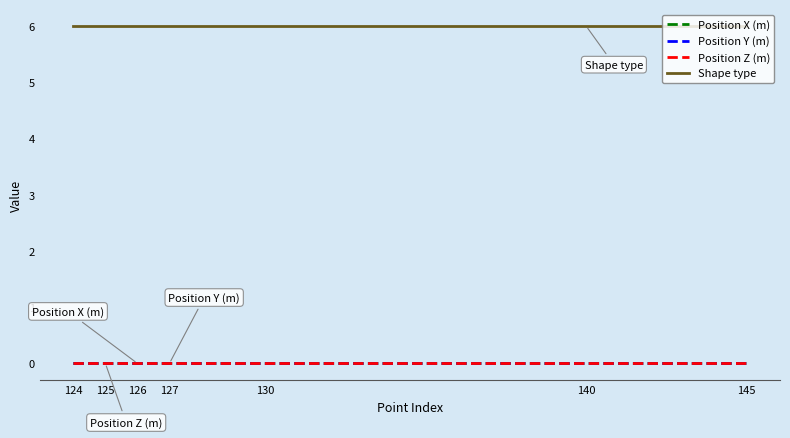

Does the chart display data point markers on the line(s)?

No